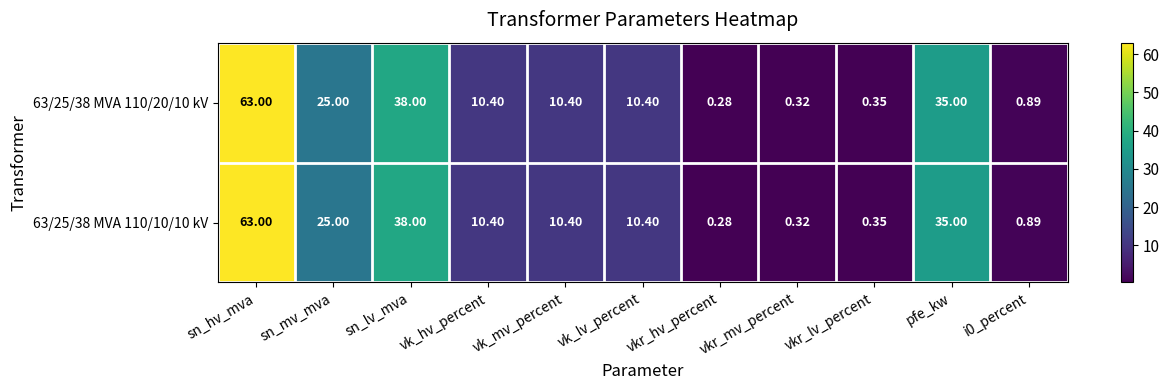

Where does the 63/25/38 MVA 110/20/10 kV series first go above 10?

sn_hv_mva